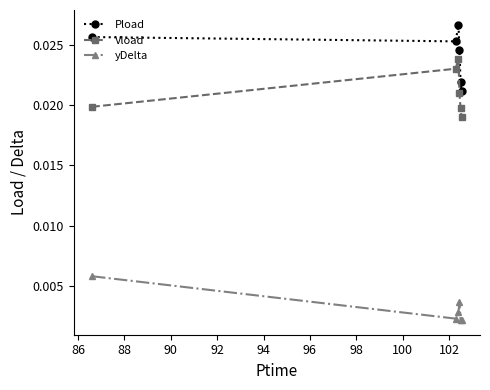

List the series in order of their peak value, highest first.

Pload, Vload, yDelta